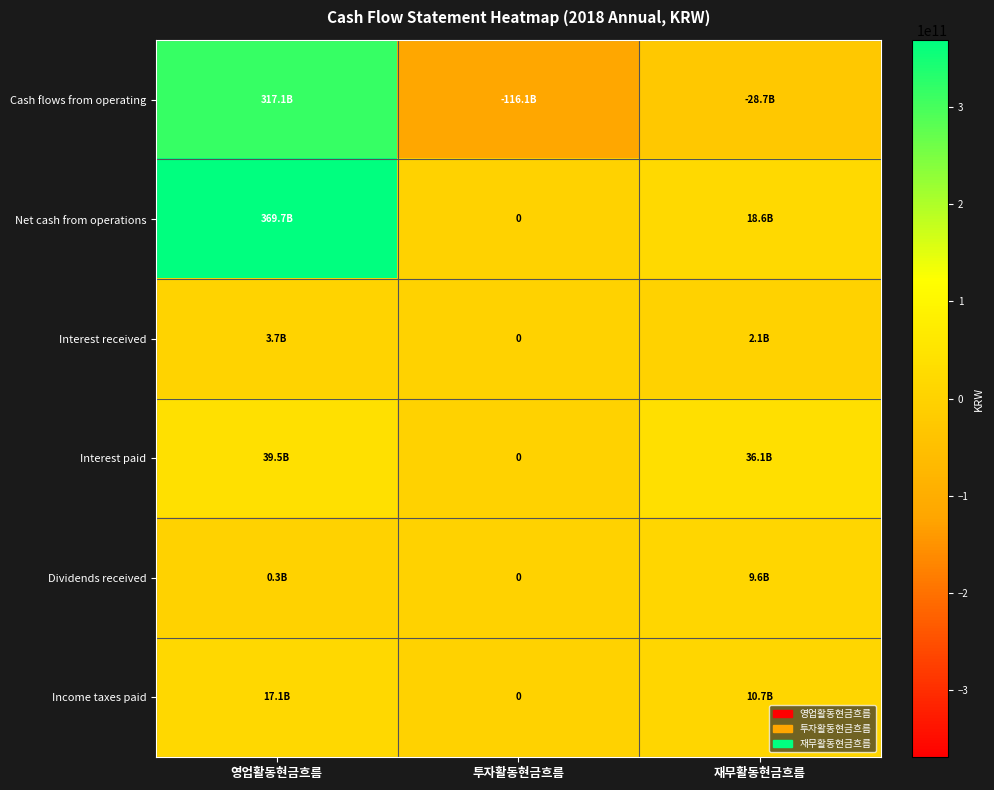

Which has a higher value, 영업활동현금흐름 or 투자활동현금흐름?

영업활동현금흐름